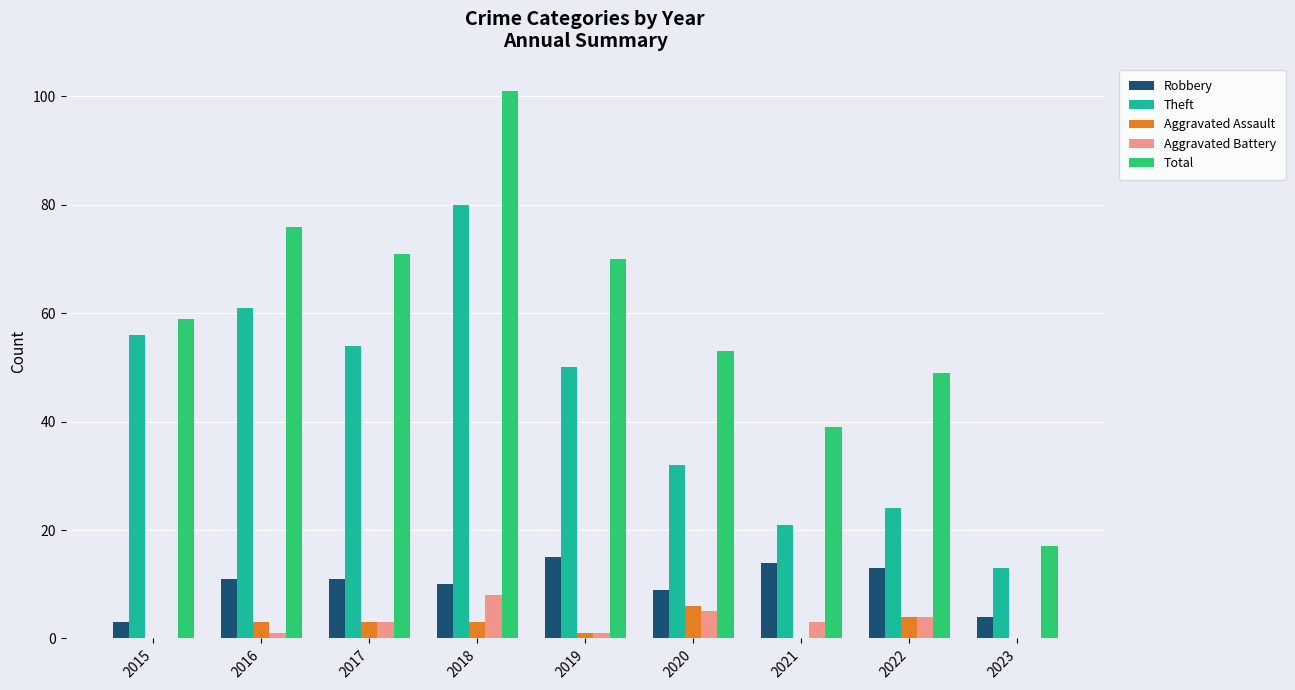

Is the value of Theft at 2020 greater than the value of Total at 2016?

No